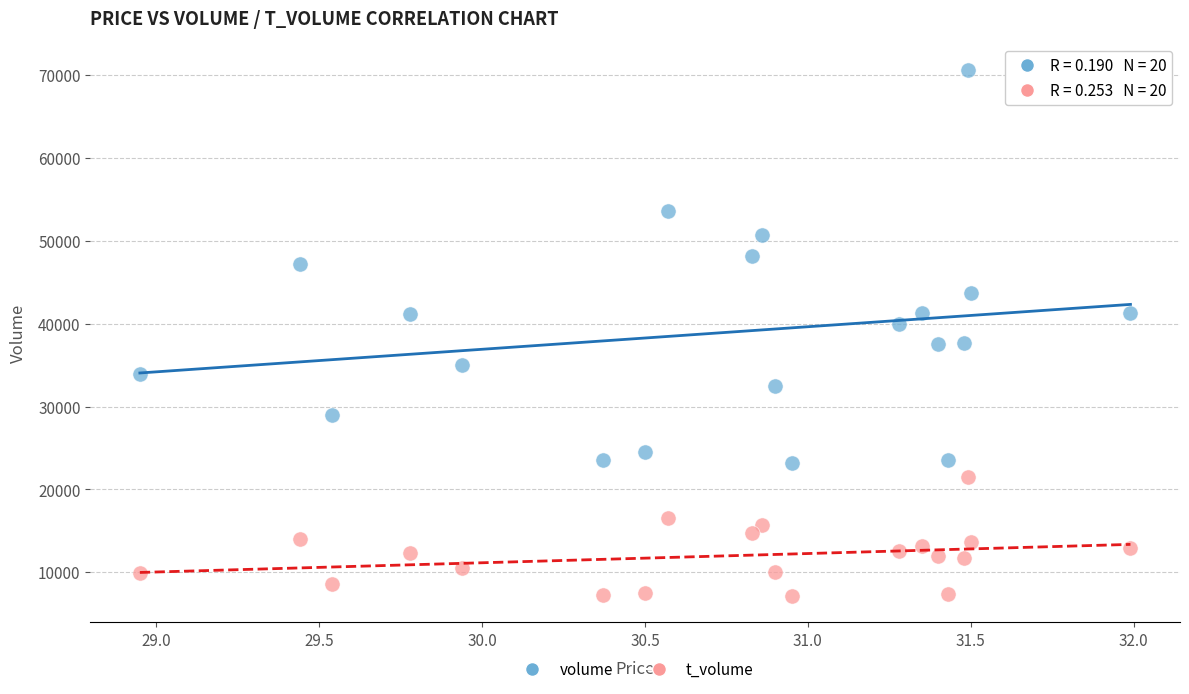

Across all data points, what is the range of Y values (max minus min)?

63489